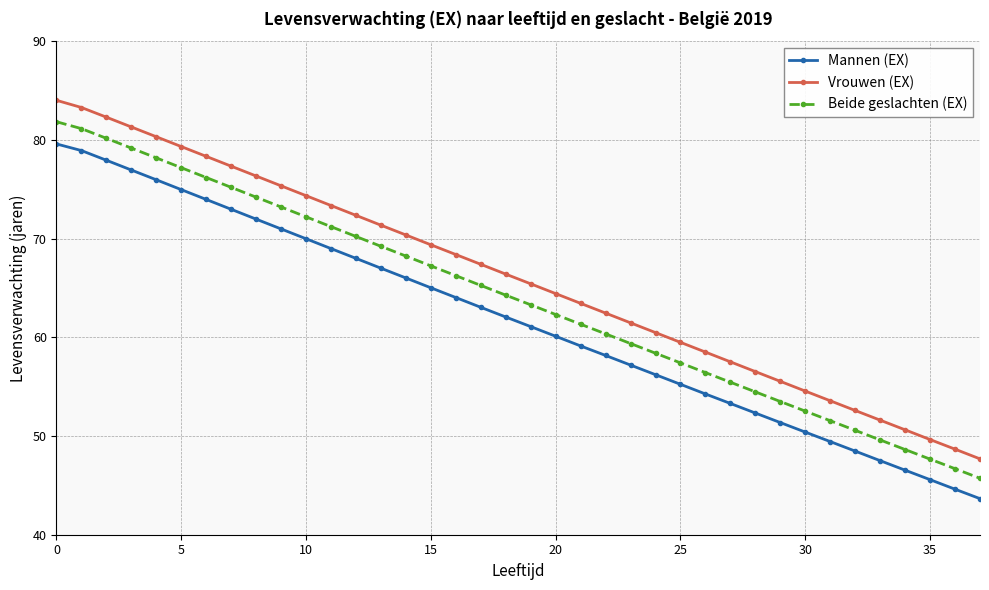

What are all the series names shown in the legend?

Mannen (EX), Vrouwen (EX), Beide geslachten (EX)